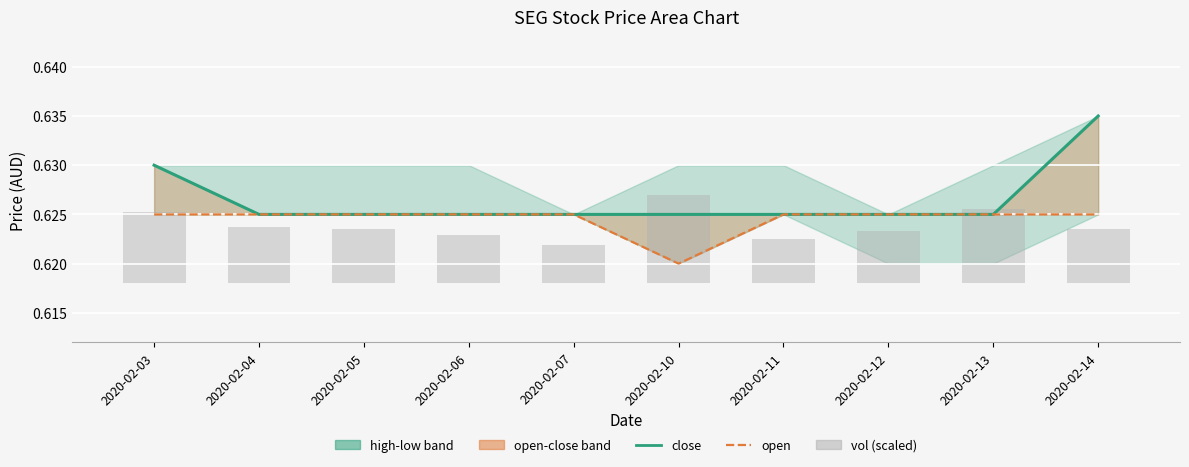

At which label does vol (scaled) reach its minimum?

2020-02-07